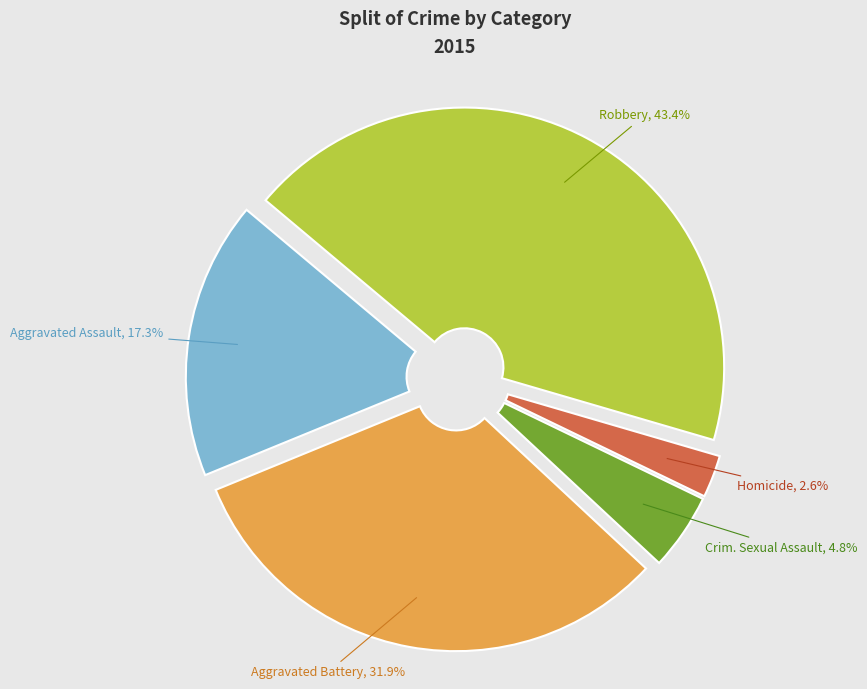

Does any single category account for the majority?

No